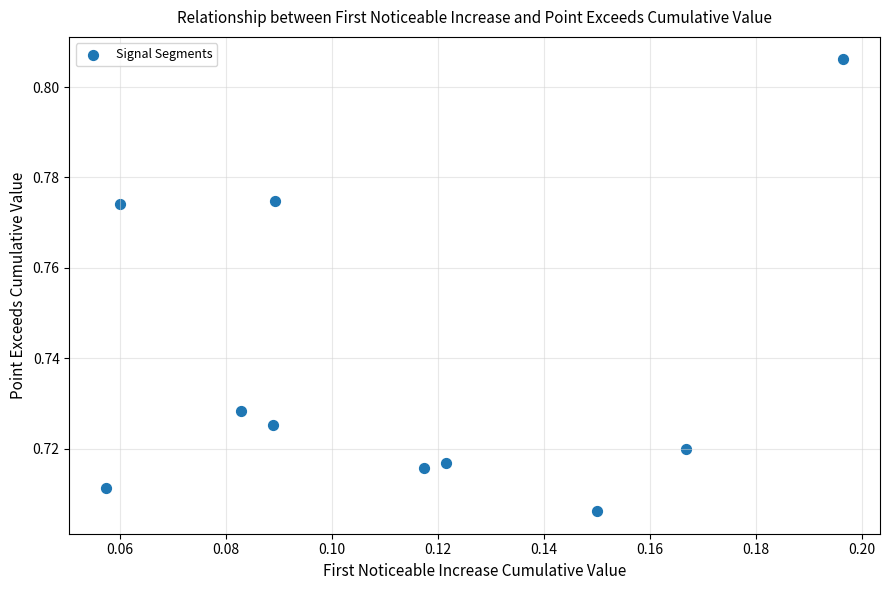

How many points are shown in the scatter plot?

10